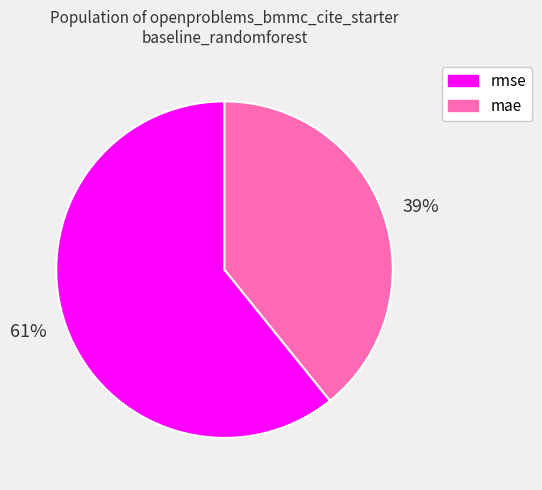

How many segments does this pie chart have?

2